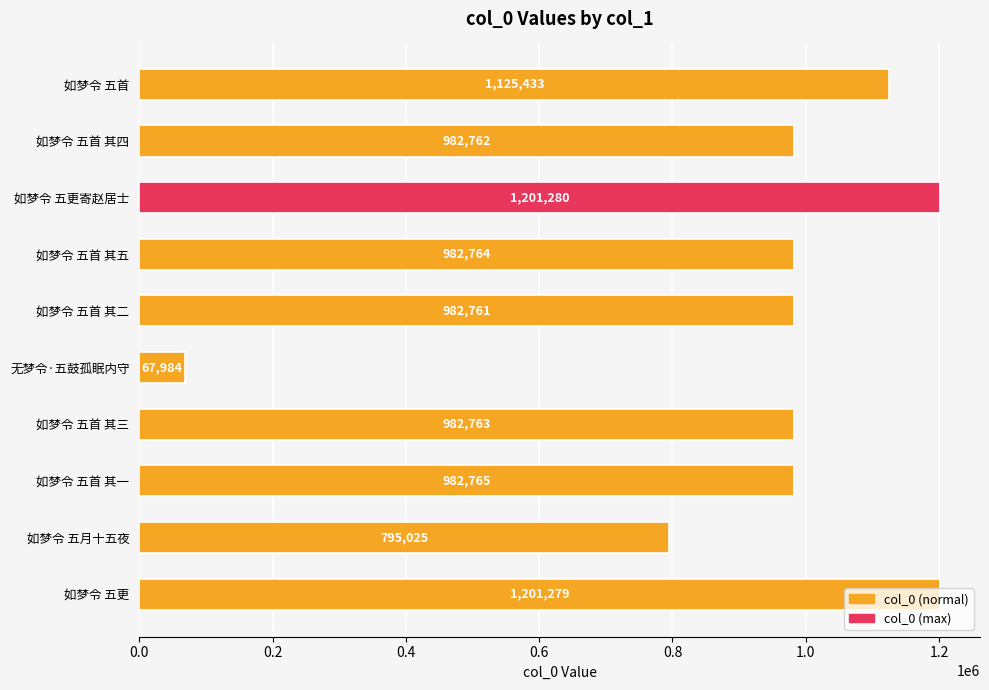

The value at 如梦令 五更 is 495262. True or false?

False